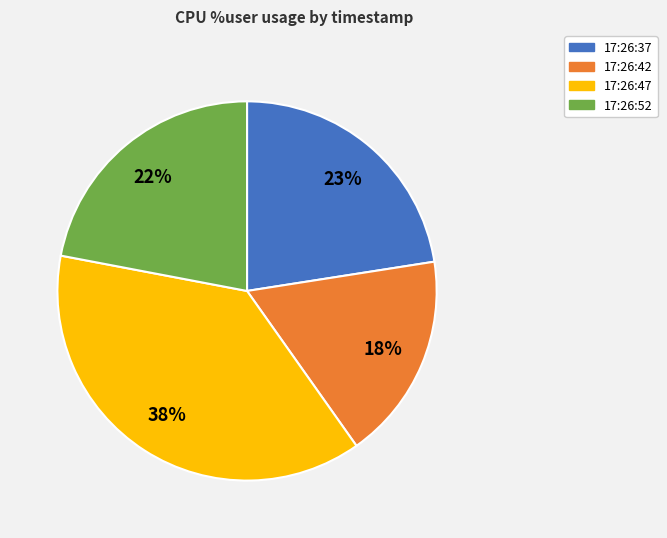

What is the ratio of the value at 17:26:47 to the value at 17:26:37?

1.7